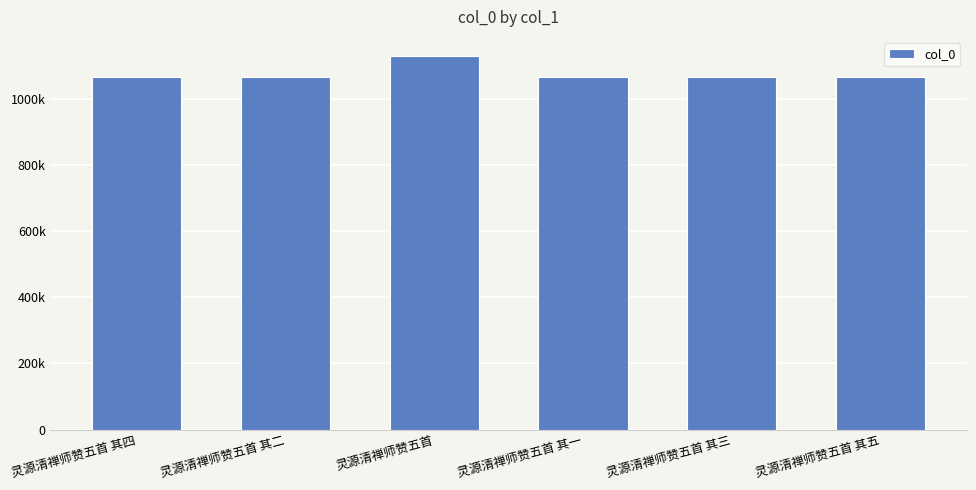

Does the chart contain stacked bars?

No